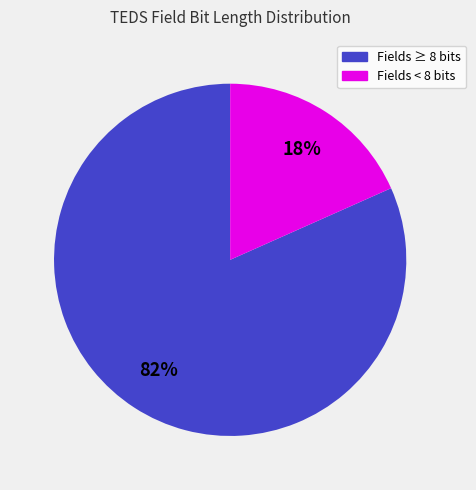

To the nearest percent, what is the average slice percentage?

50%